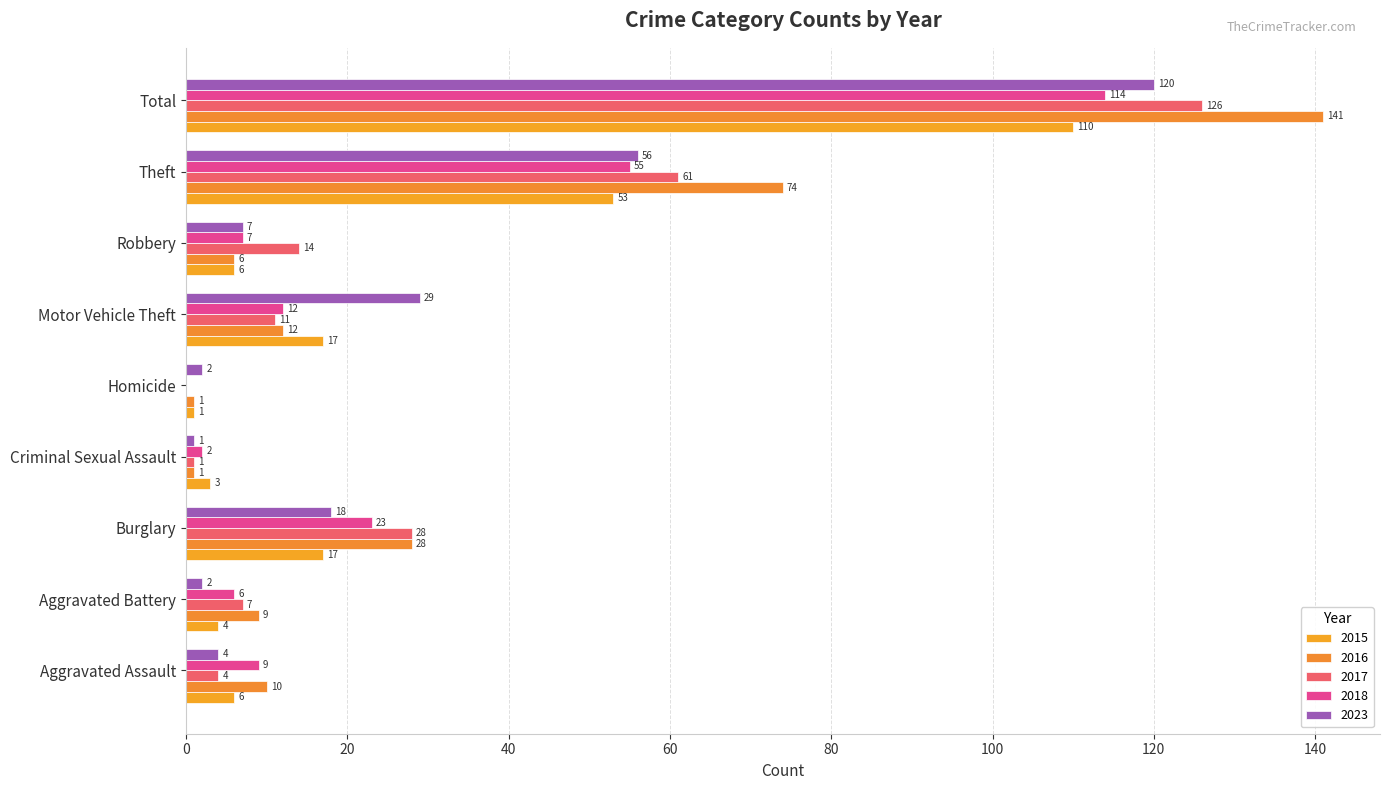

Which series has the largest total across all categories?

2016